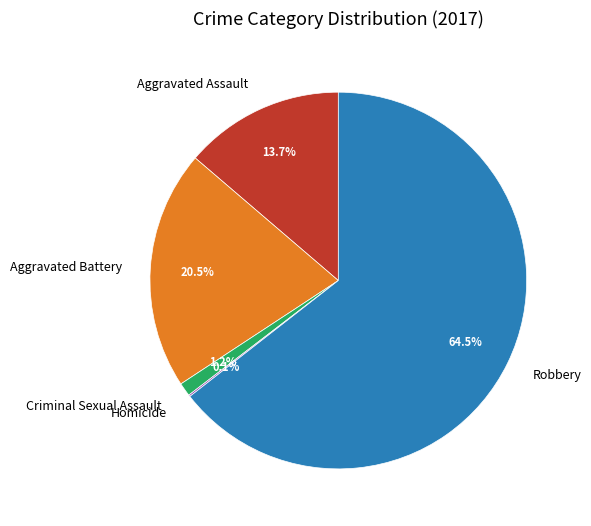

Is there a majority slice in this chart?

Yes